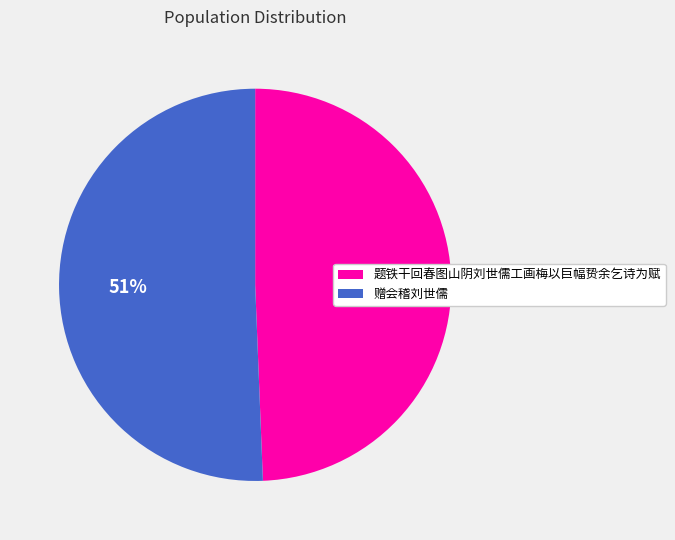

Is 题铁干回春图山阴刘世儒工画梅以巨幅贽余乞诗为赋 the majority of the pie?

No